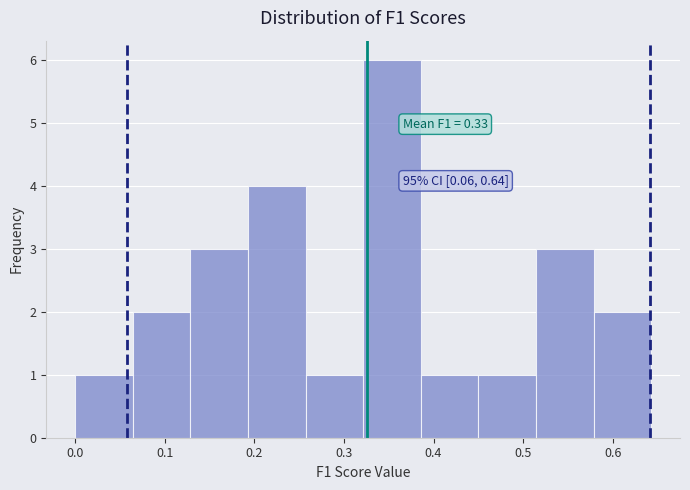

Which range on the x-axis has the tallest bar?

0.32 to 0.39